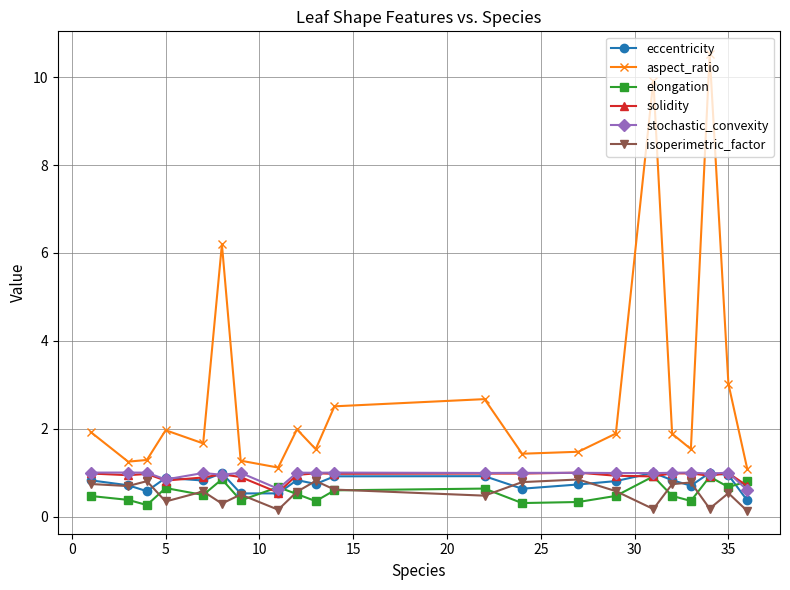

True or false: elongation and aspect_ratio intersect in this chart.

False